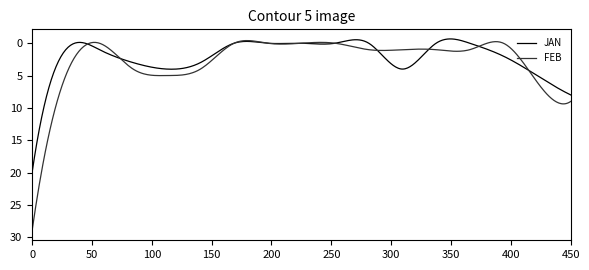

Which series has the widest spread of values?

FEB